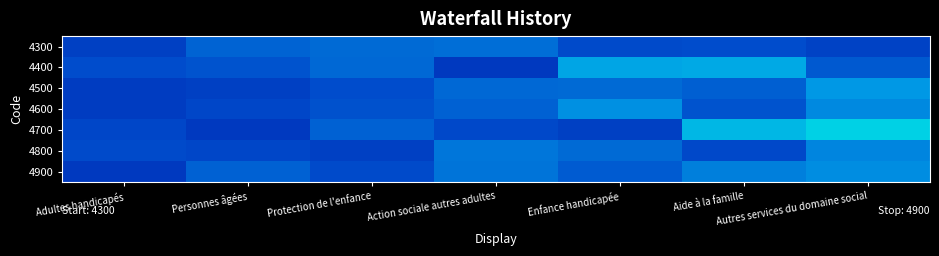

Reading left to right, list all the values displayed in this chart.

4300: Adultes handicapés=0.3	Personnes âgées=0.4	Protection de l'enfance=0.4	Action sociale autres adultes=0.4	Enfance handicapée=0.3	Aide à la famille=0.3	Autres services du domaine social=0.3
4400: Adultes handicapés=0.3	Personnes âgées=0.4	Protection de l'enfance=0.4	Action sociale autres adultes=0.3	Enfance handicapée=0.5	Aide à la famille=0.5	Autres services du domaine social=0.4
4500: Adultes handicapés=0.3	Personnes âgées=0.3	Protection de l'enfance=0.3	Action sociale autres adultes=0.4	Enfance handicapée=0.4	Aide à la famille=0.4	Autres services du domaine social=0.5
4600: Adultes handicapés=0.3	Personnes âgées=0.3	Protection de l'enfance=0.4	Action sociale autres adultes=0.4	Enfance handicapée=0.5	Aide à la famille=0.4	Autres services du domaine social=0.5
4700: Adultes handicapés=0.3	Personnes âgées=0.3	Protection de l'enfance=0.4	Action sociale autres adultes=0.3	Enfance handicapée=0.3	Aide à la famille=0.6	Autres services du domaine social=0.6
4800: Adultes handicapés=0.3	Personnes âgées=0.3	Protection de l'enfance=0.3	Action sociale autres adultes=0.4	Enfance handicapée=0.4	Aide à la famille=0.3	Autres services du domaine social=0.5
4900: Adultes handicapés=0.3	Personnes âgées=0.4	Protection de l'enfance=0.3	Action sociale autres adultes=0.4	Enfance handicapée=0.4	Aide à la famille=0.5	Autres services du domaine social=0.5